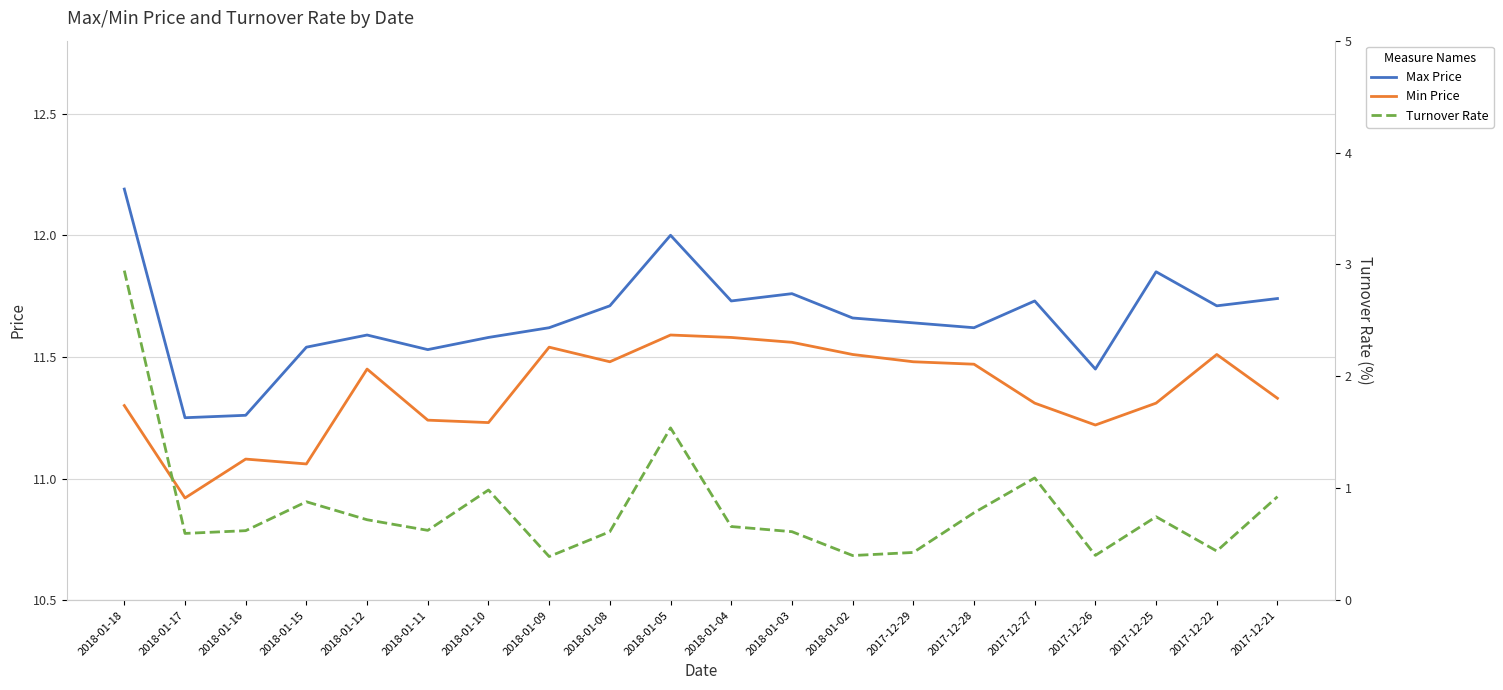

What is the maximum value shown in the chart?

12.2